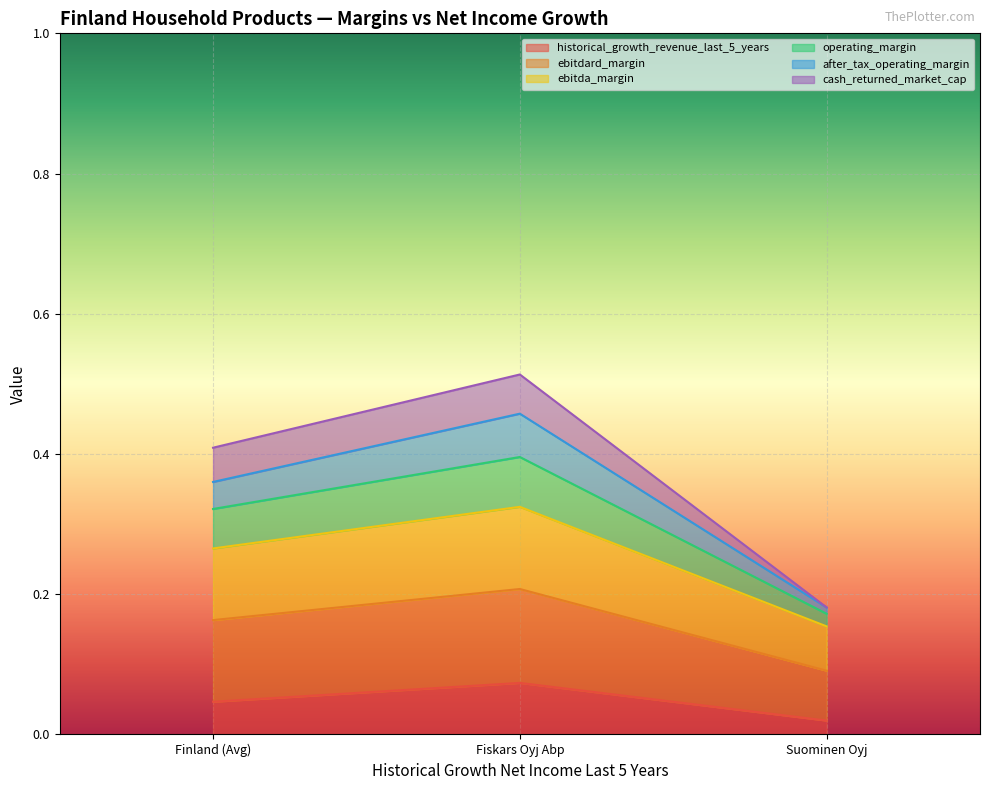

Which category has the highest value in the historical_growth_revenue_last_5_years series?

Fiskars Oyj Abp